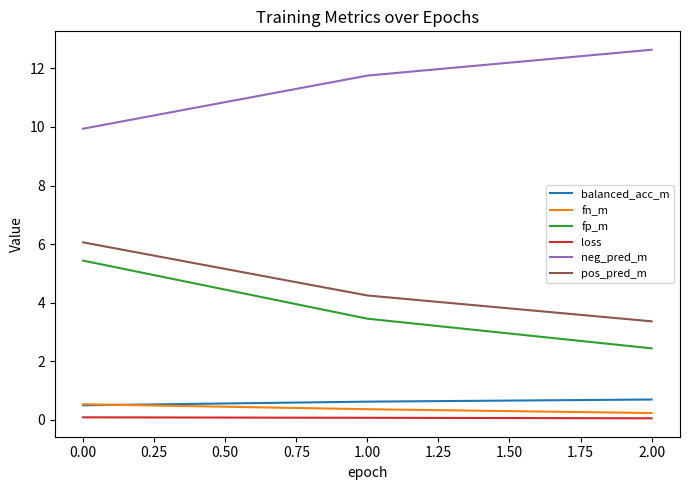

What is the average value of the fn_m series?

0.4